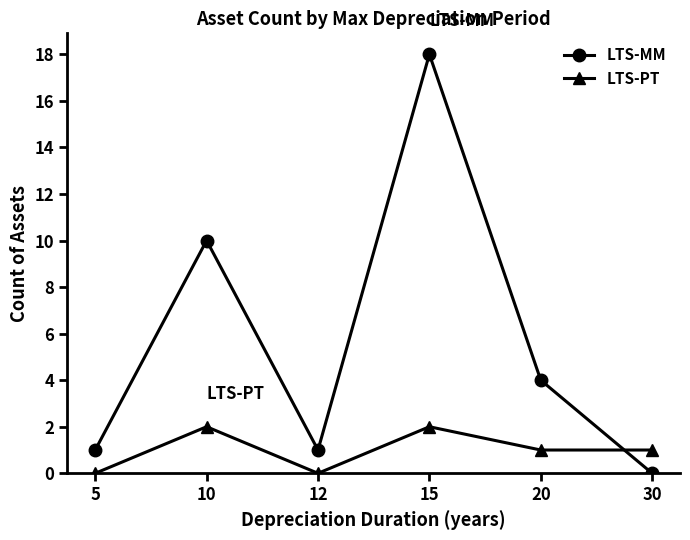

Does the chart display data point markers on the line(s)?

Yes